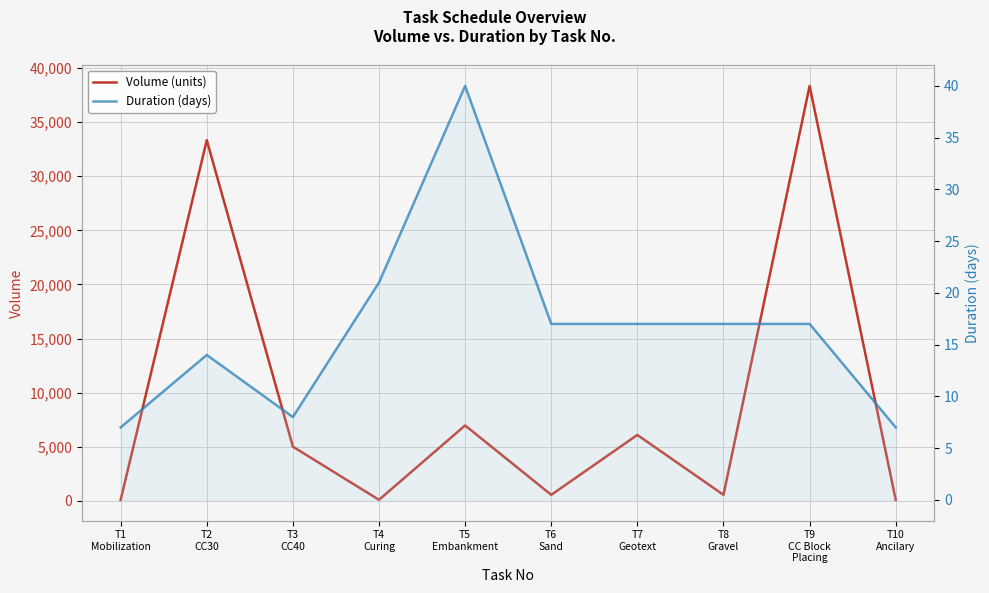

Which category has the highest value in the Volume (units) series?

T9
CC Block
Placing